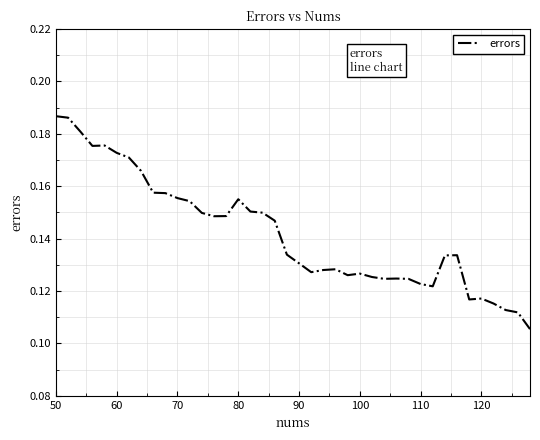

How many lines are shown in the chart?

1